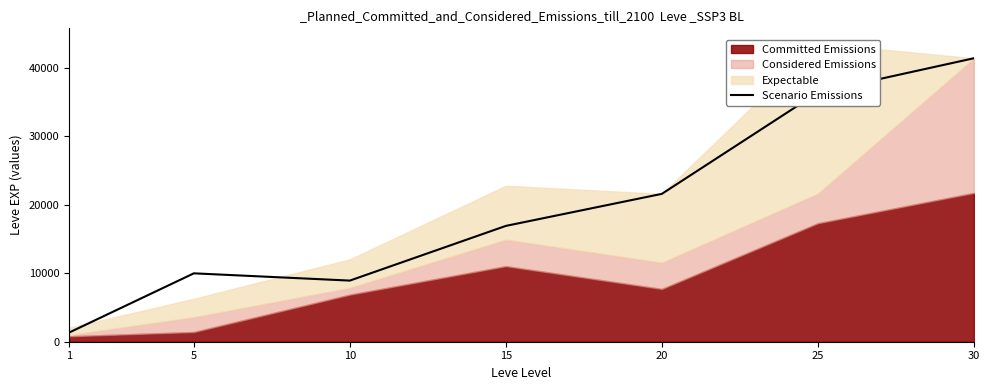

Reading right to left, what are all the values shown in this chart?

30=41410	25=36390	20=21600	15=16920	10=8930	5=9990	1=1330